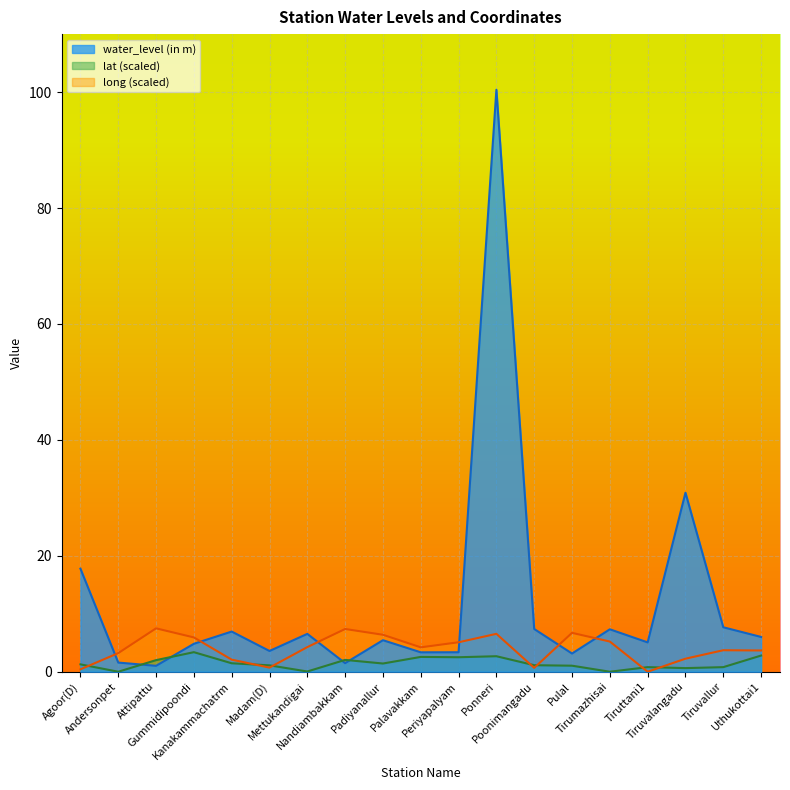

At which category does the chart reach its minimum across all series?

Andersonpet